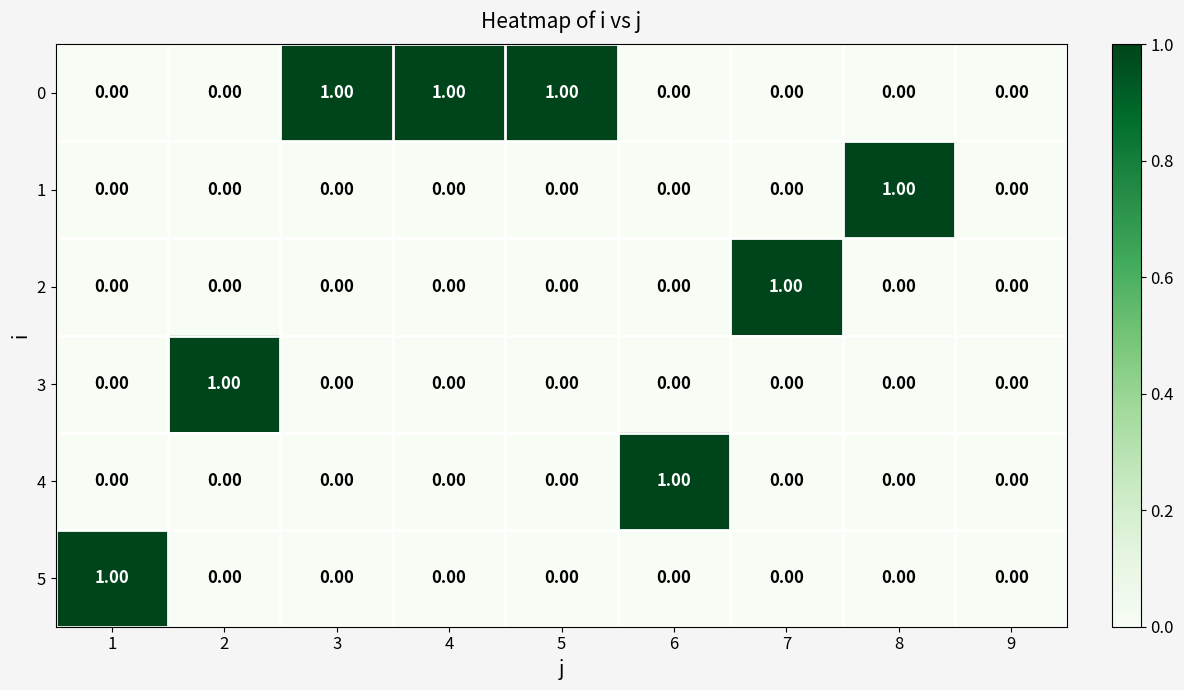

Is the value of 0 at 1 greater than the value of 5 at 1?

No